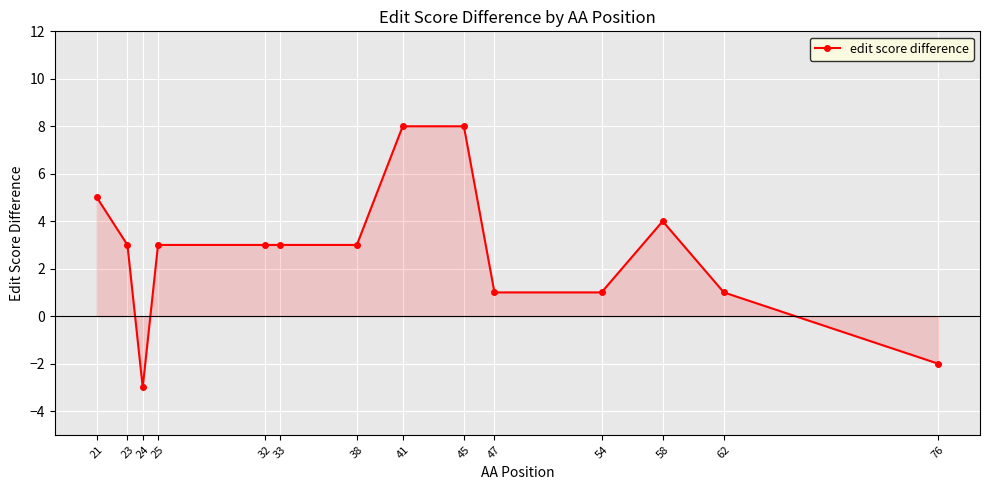

What is the sum of the values at 21 and 58?

9